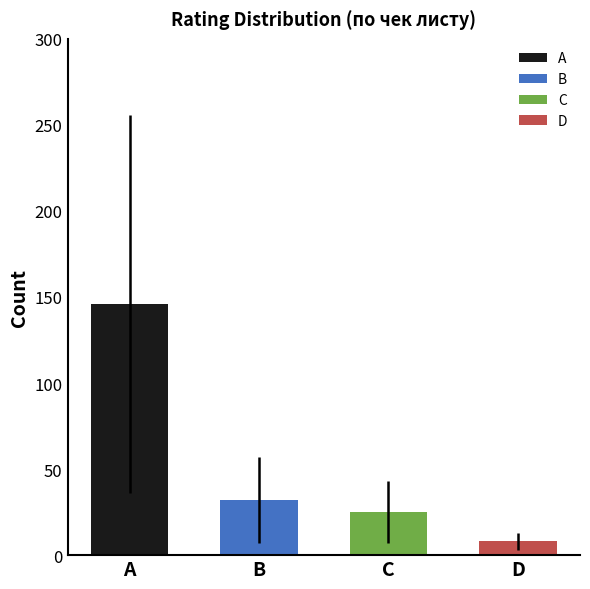

List the labels in order of value, largest first.

A, B, C, D